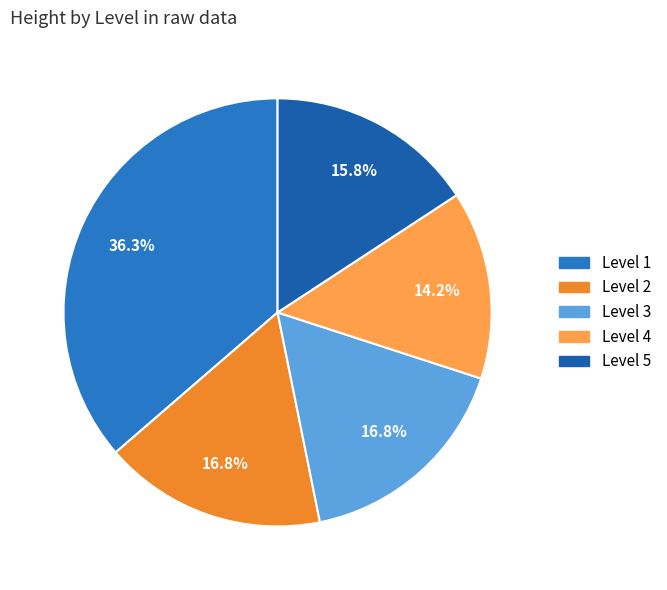

What is the largest slice in the pie chart?

Level 1